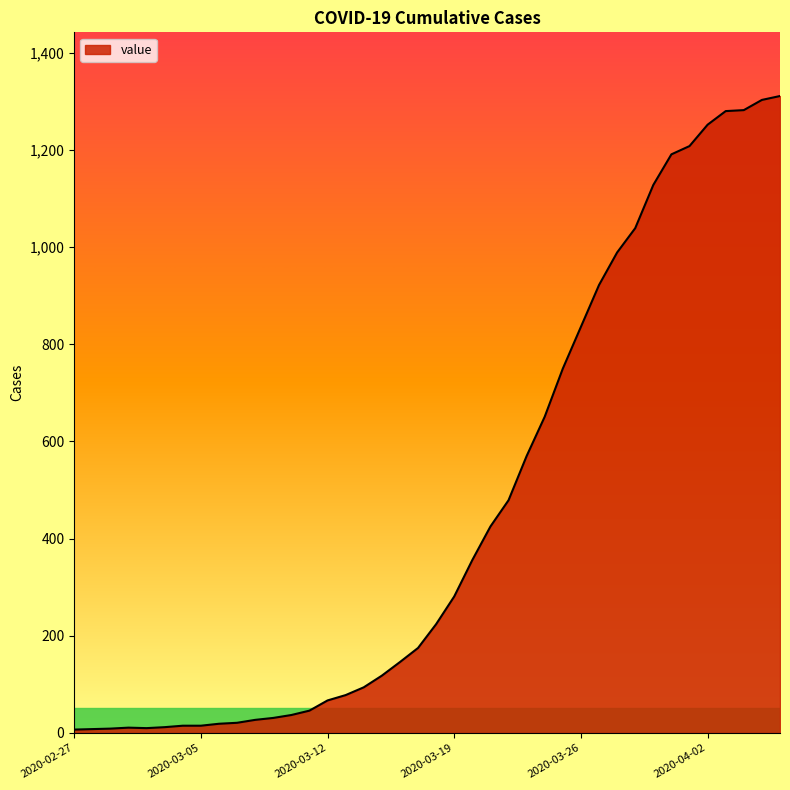

What is the difference between the maximum and minimum values?

1304